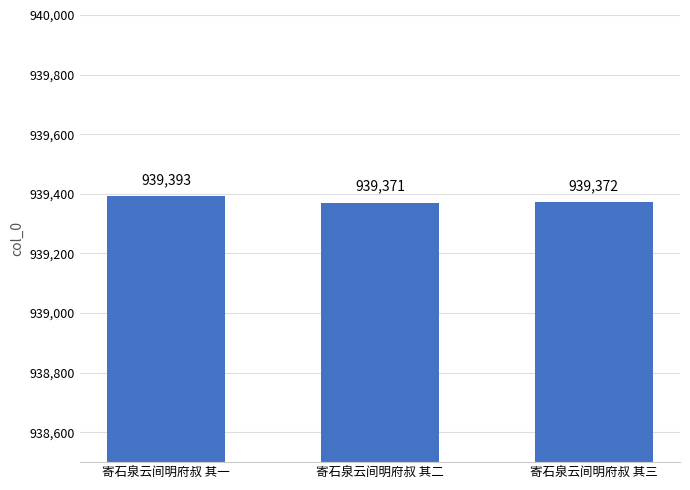

Reading left to right, extract all data points from this chart.

939393	939371	939372